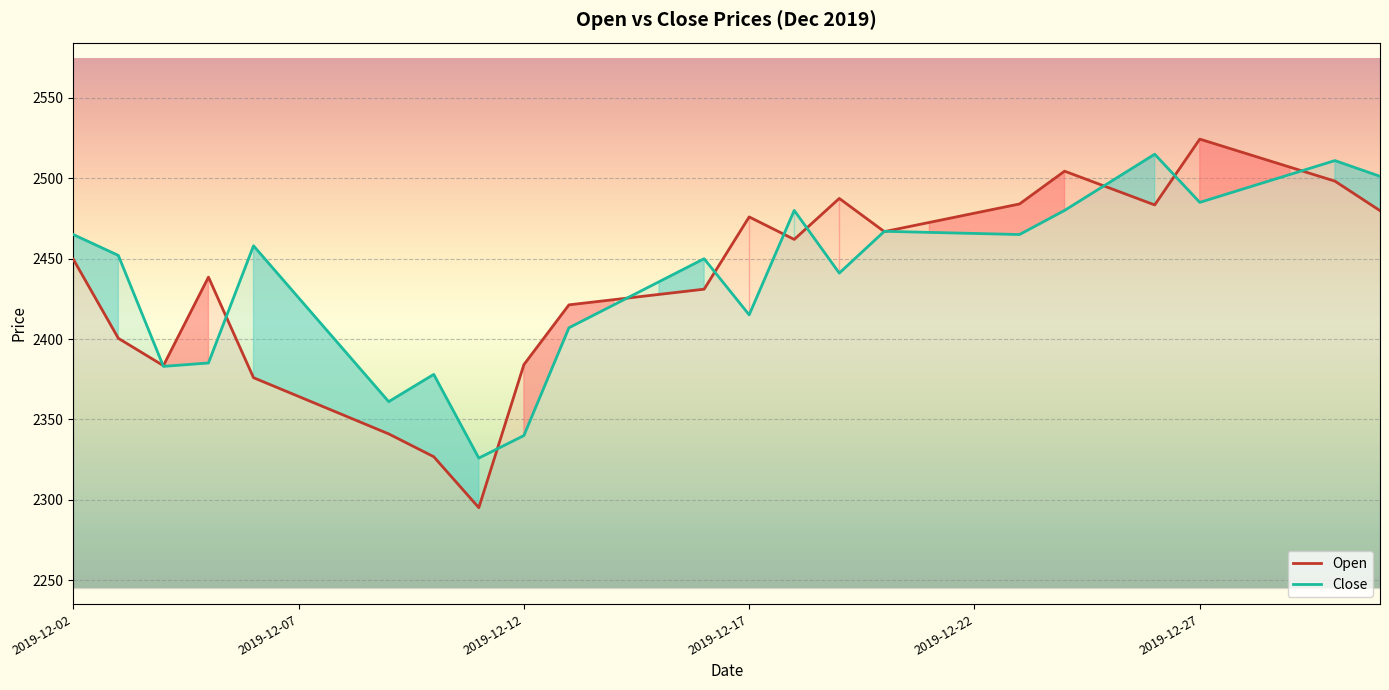

Is the value of Close at 2019-12-20 greater than the value of Open at 2019-12-20?

Yes